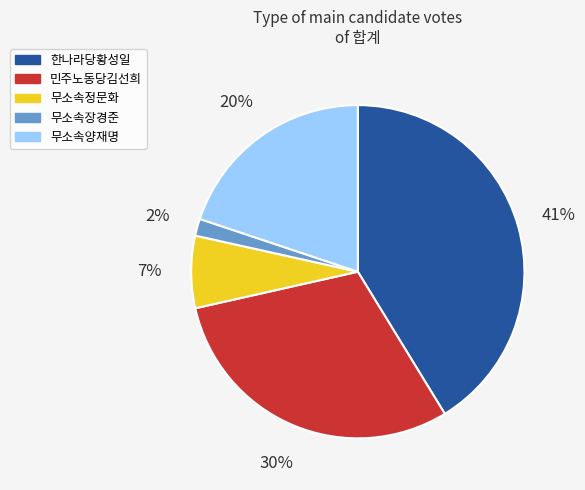

True or false: 민주노동당김선희 accounts for 24% of the total.

False